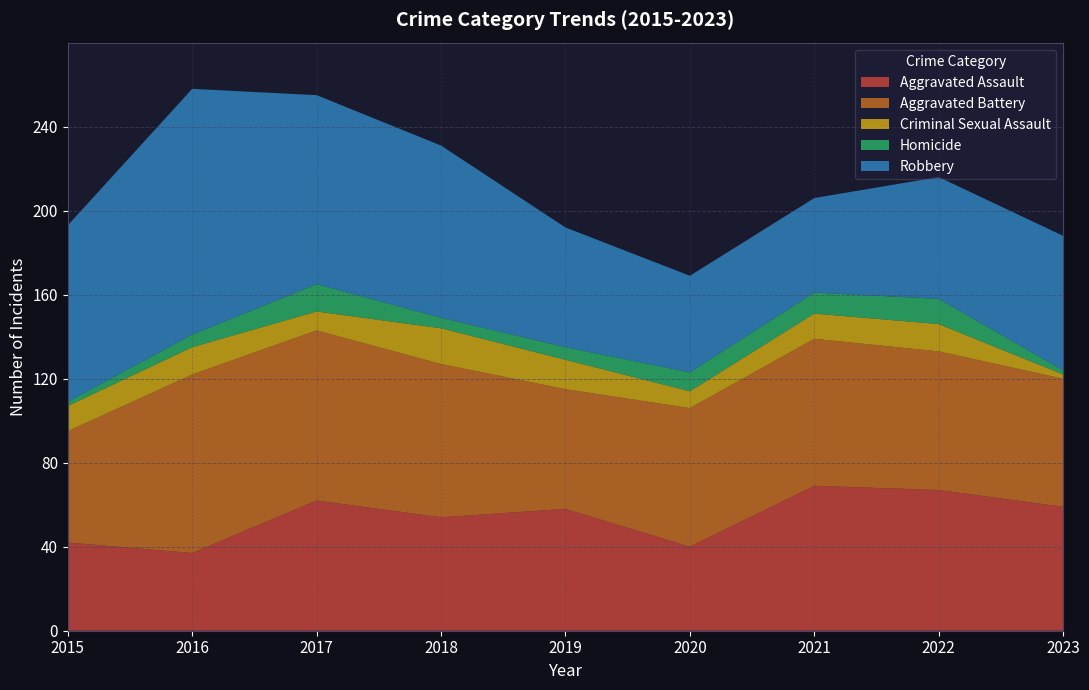

Reading right to left, transcribe all the data shown in this chart.

Aggravated Assault: 59	67	69	40	58	54	62	37	42
Aggravated Battery: 61	66	70	66	57	73	81	85	53
Criminal Sexual Assault: 2	13	12	8	14	17	9	13	12
Homicide: 2	12	10	9	6	5	13	6	2
Robbery: 64	58	45	46	57	82	90	117	84